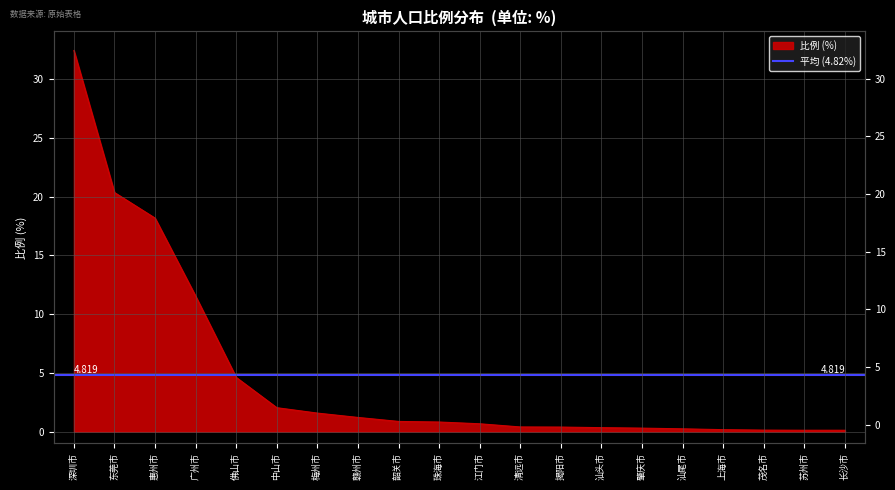

What is the sum of all values?

96.4